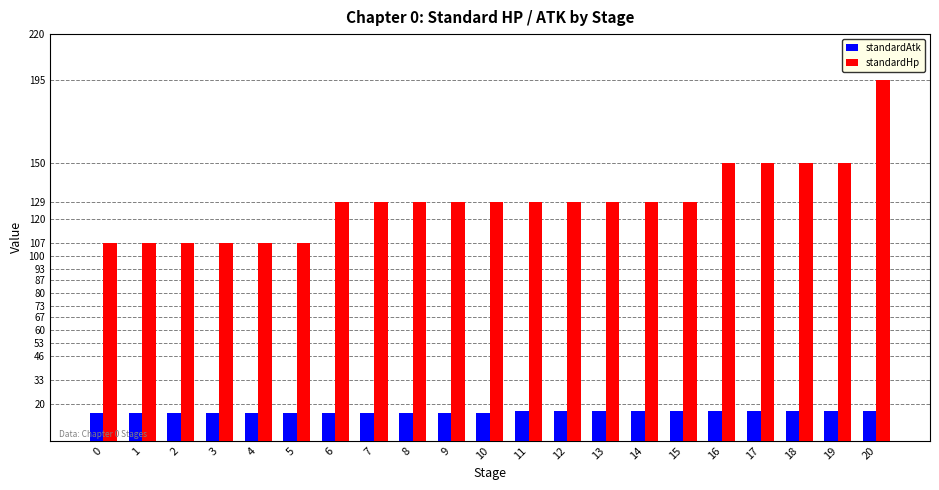

The value of standardAtk at 3 is 15. True or false?

True